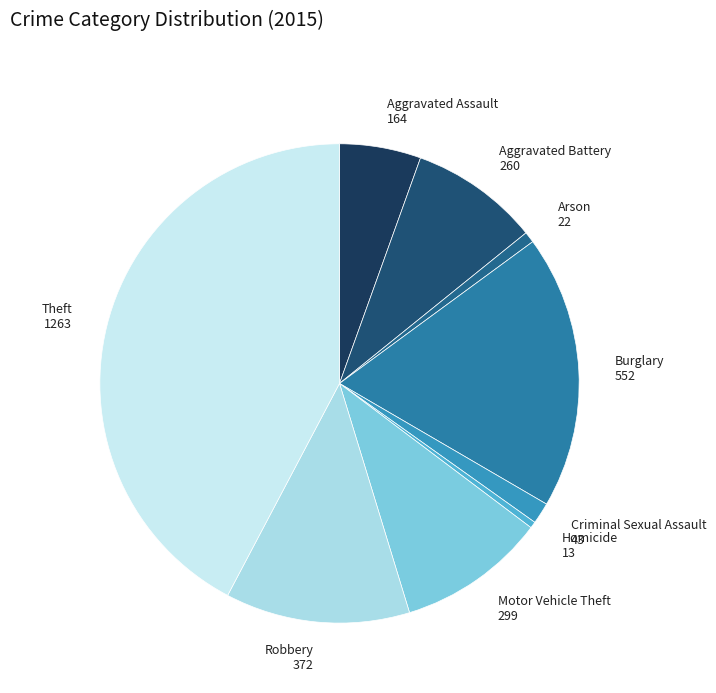

How many slices are in this pie chart?

9